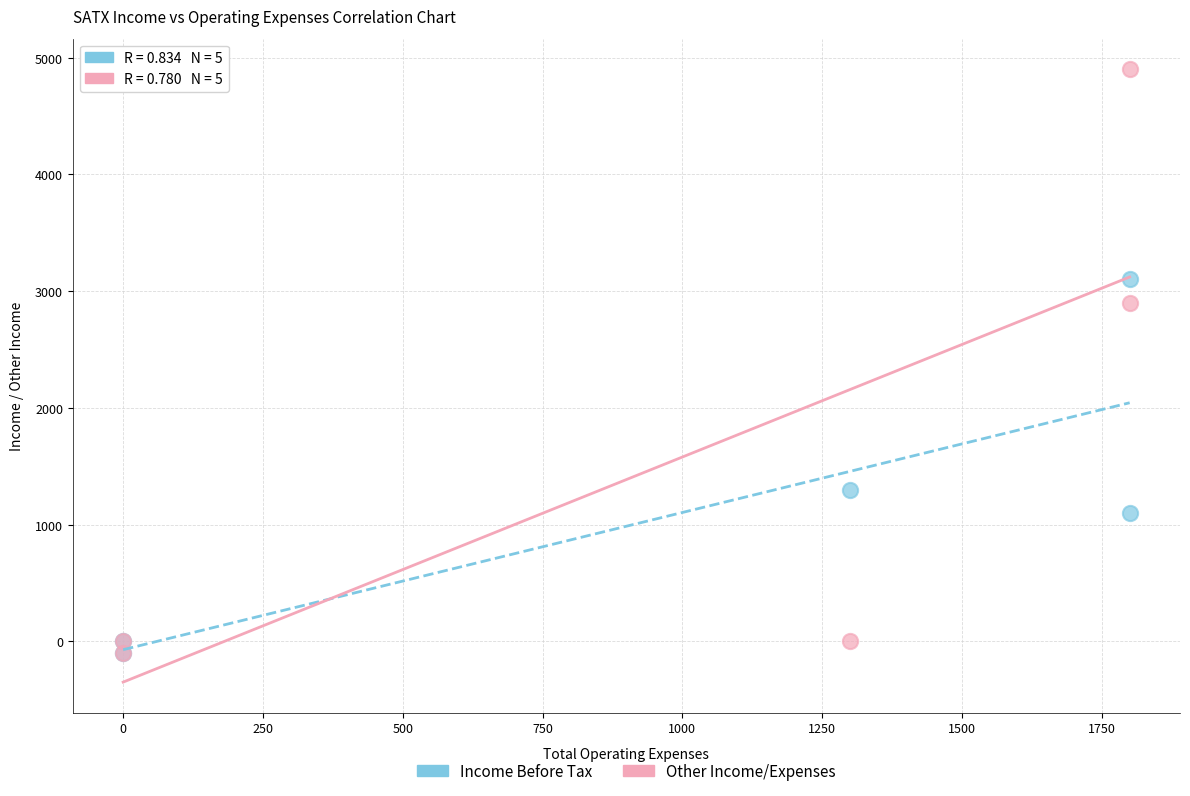

Which series has the largest Y range (max minus min)?

Other Income/Expenses